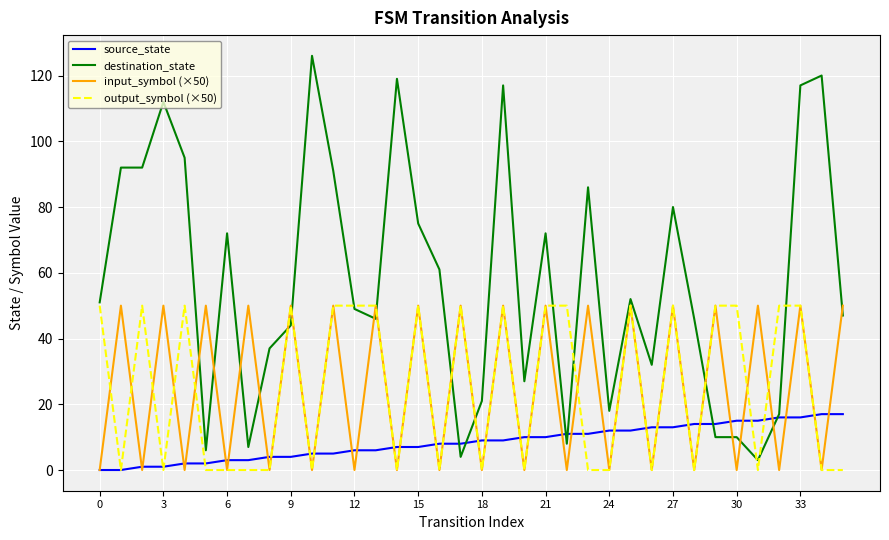

Reading right to left, extract all data points from this chart.

source_state: 17	17	16	16	15	15	14	14	13	13	12	12	11	11	10	10	9	9	8	8	7	7	6	6	5	5	4	4	3	3	2	2	1	1	0	0
destination_state: 47	120	117	17	3	10	10	46	80	32	52	18	86	8	72	27	117	21	4	61	75	119	46	49	91	126	44	37	7	72	6	95	112	92	92	51
input_symbol (×50): 50	0	50	0	50	0	50	0	50	0	50	0	50	0	50	0	50	0	50	0	50	0	50	0	50	0	50	0	50	0	50	0	50	0	50	0
output_symbol (×50): 0	0	50	50	0	50	50	0	50	0	50	0	0	50	50	0	50	0	50	0	50	0	50	50	50	0	50	0	0	0	0	50	0	50	0	50